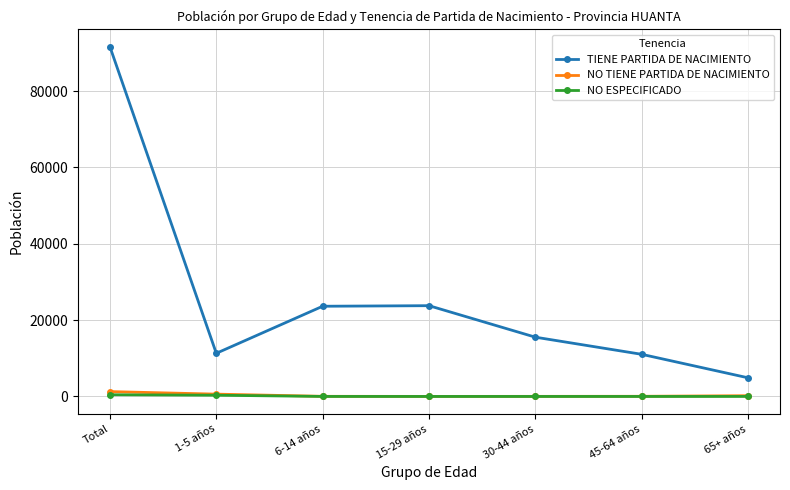

At which category does TIENE PARTIDA DE NACIMIENTO reach its first local valley?

1-5 años